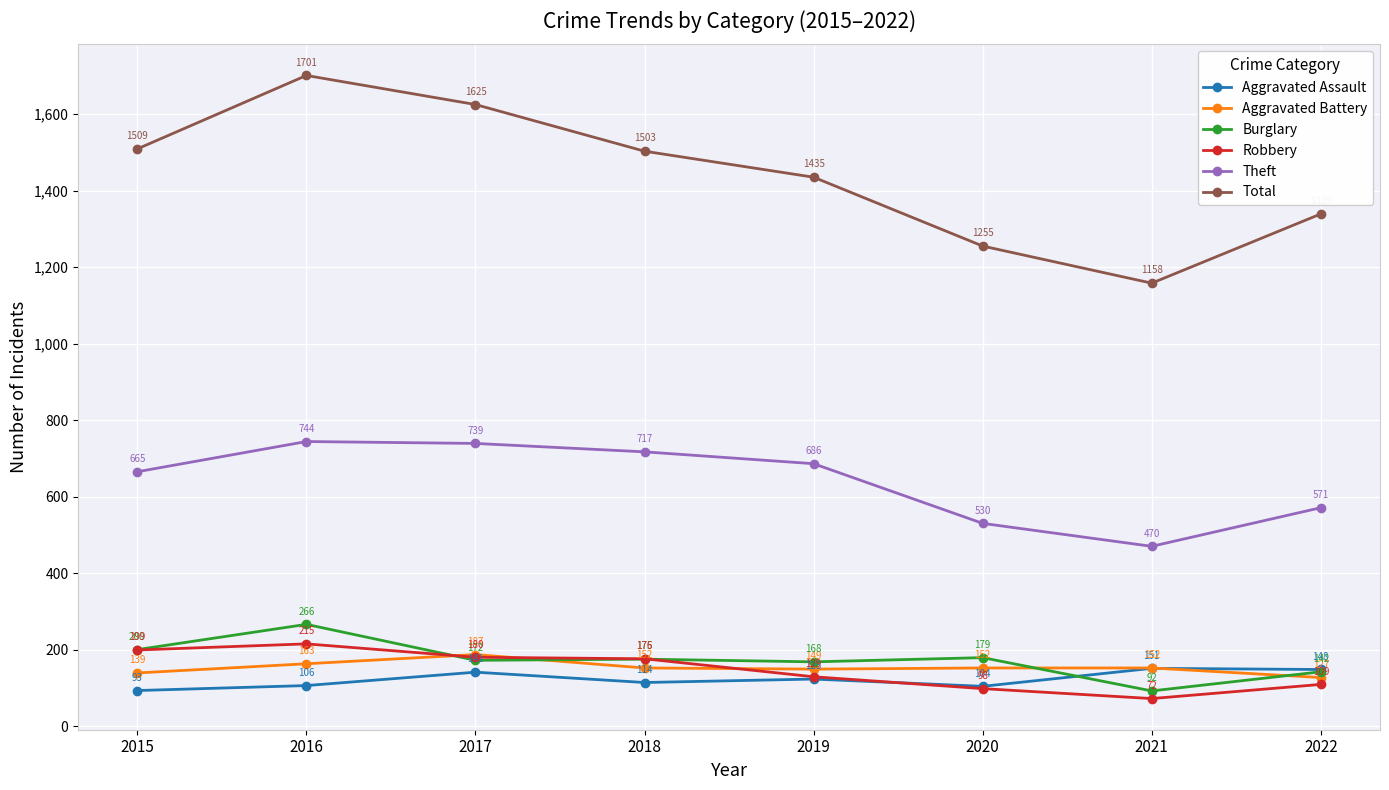

What is the difference between the maximum and second lowest values in the Theft series?

214